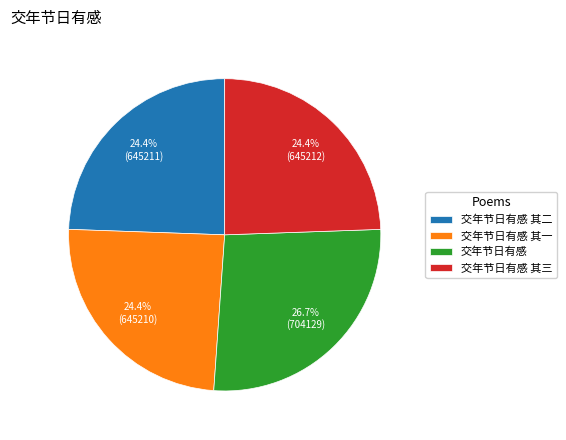

How many slices are in this pie chart?

4